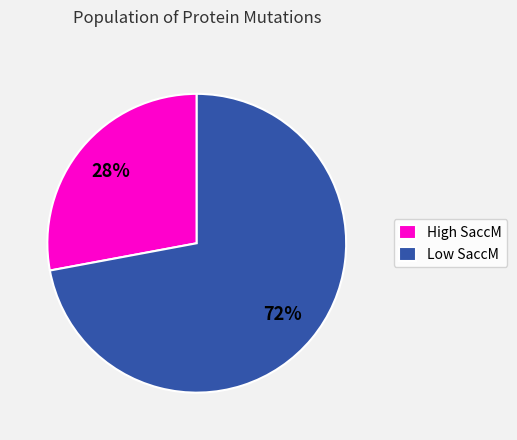

Rank the categories by value from highest to lowest.

Low SaccM, High SaccM